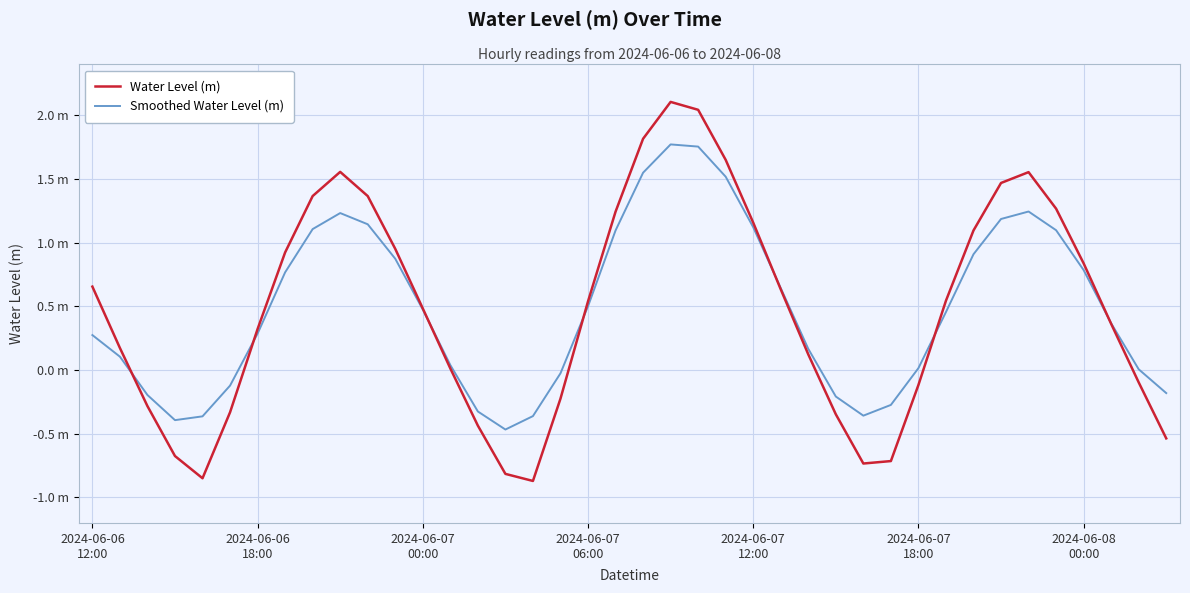

True or false: Water Level (m) has more than 0 interior local peaks.

True